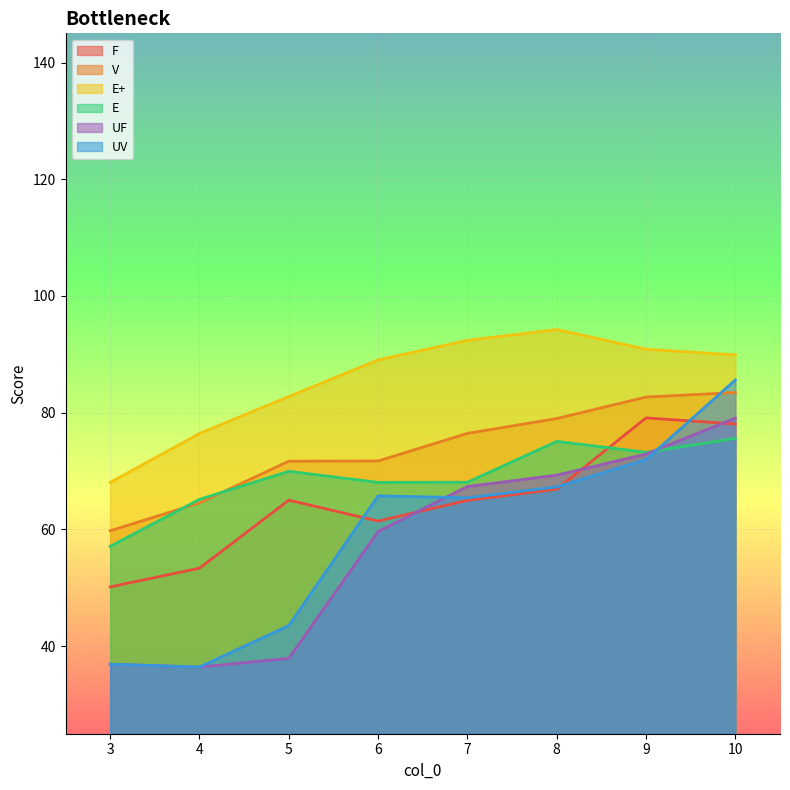

Where is the first local maximum for UV?

6